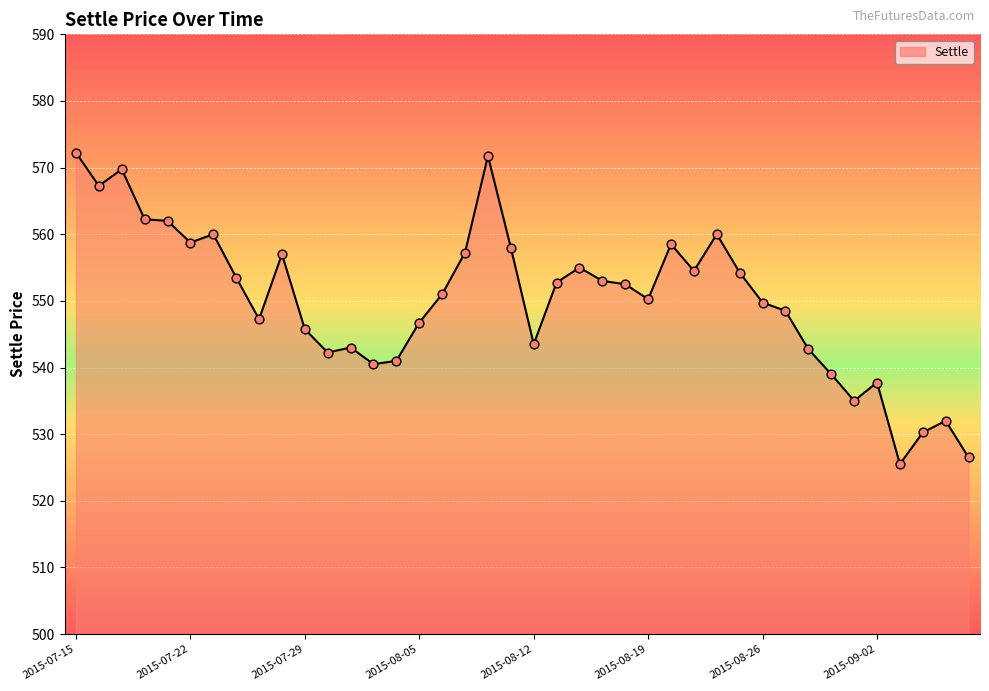

What is the smallest value displayed?

525.5